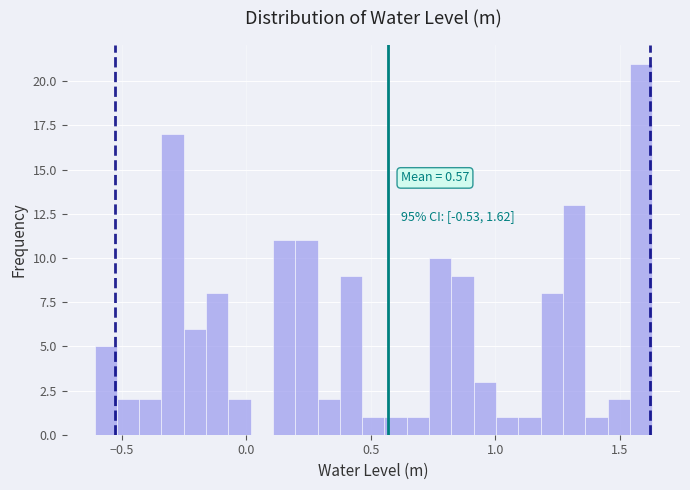

Around what value on the x-axis is the tallest bar? Give the approximate position of its centre, as read against the axis.

1.60